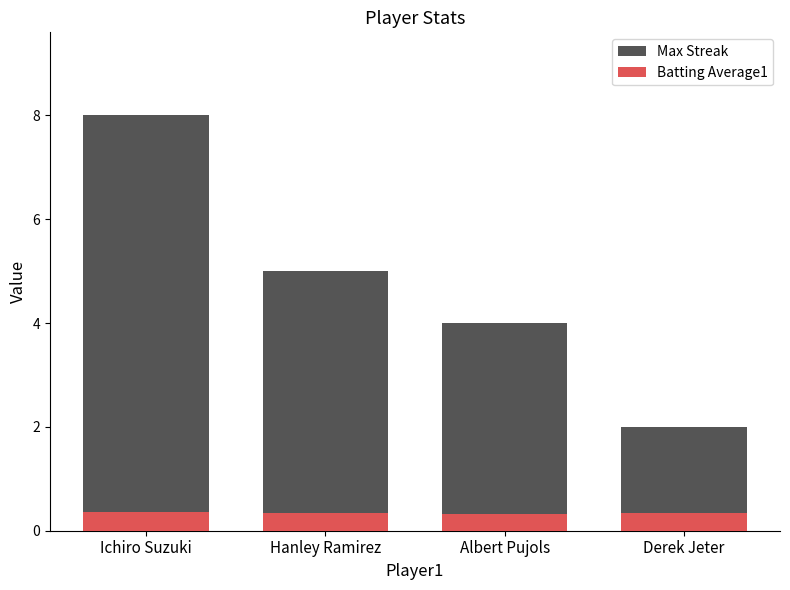

What is the maximum value for Batting Average1?

0.4